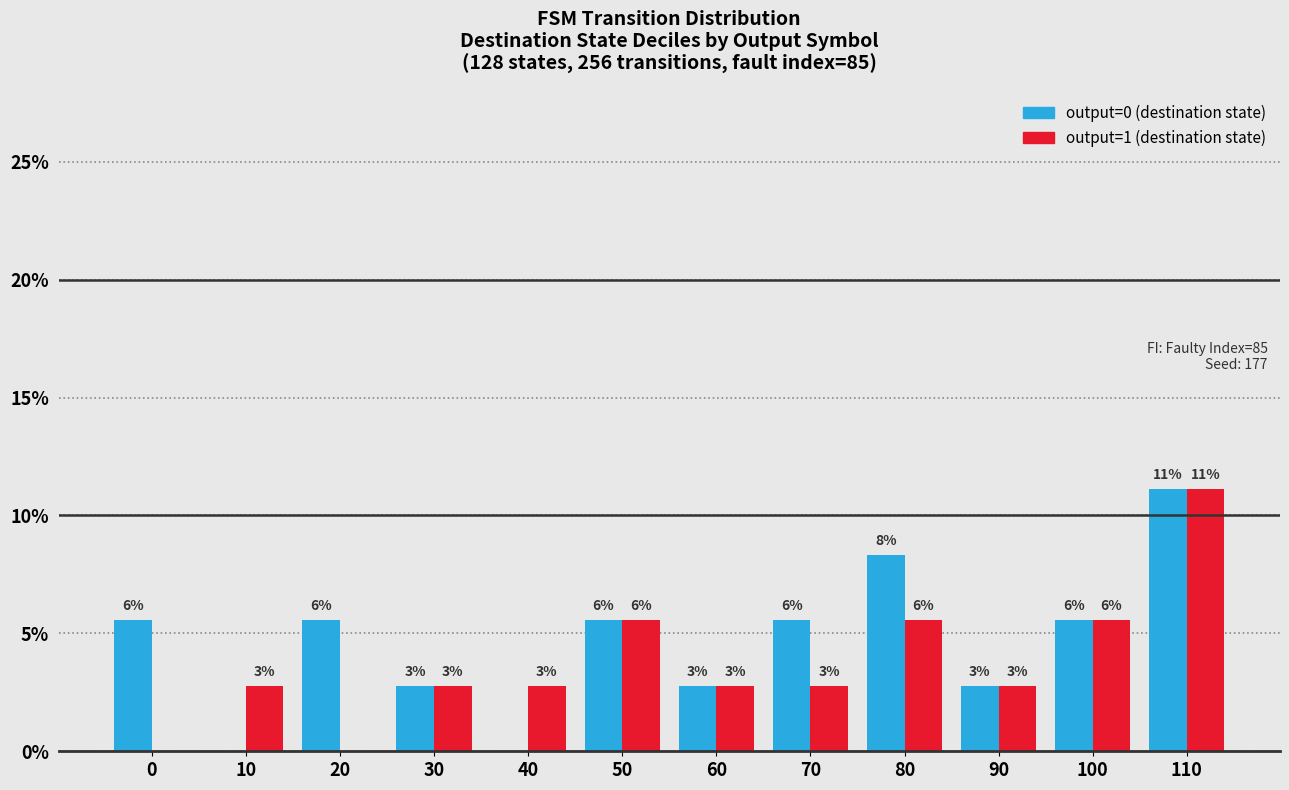

Does the chart contain stacked bars?

No